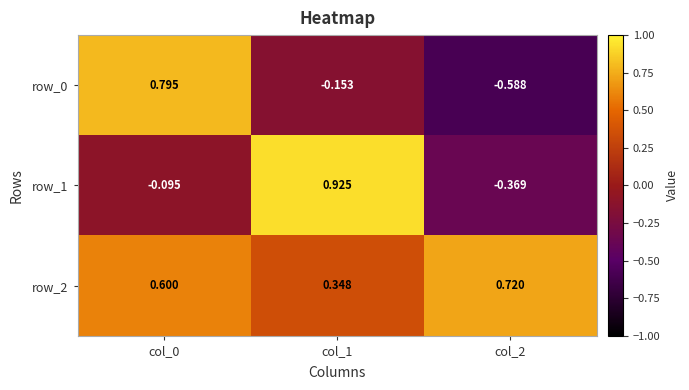

Rank the categories by row_2 value from highest to lowest.

col_2, col_0, col_1